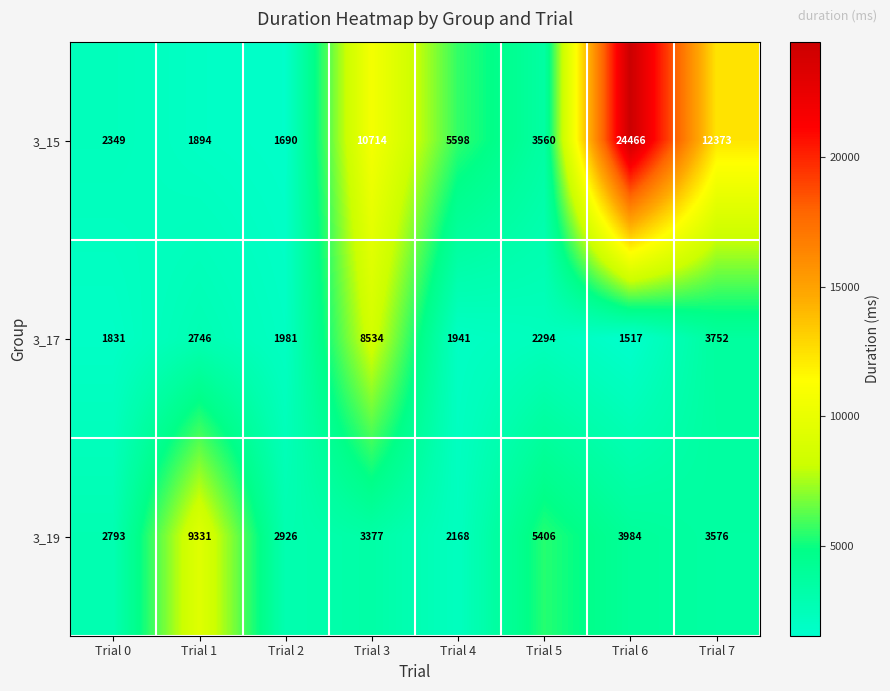

Rank the series by their maximum value, from highest to lowest.

3_15, 3_19, 3_17